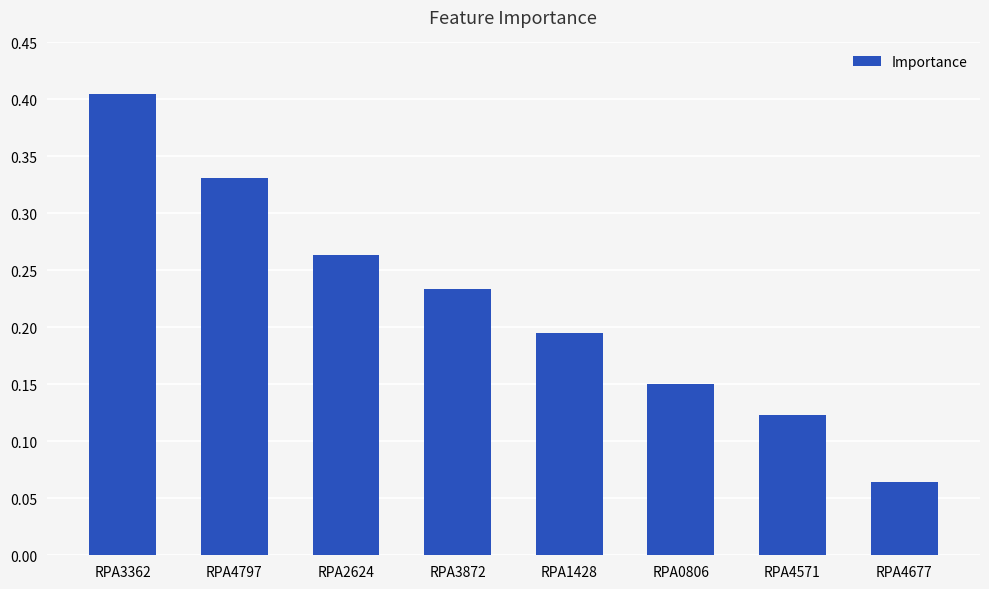

What is the sum of the values at RPA3872 and RPA4797?

0.6